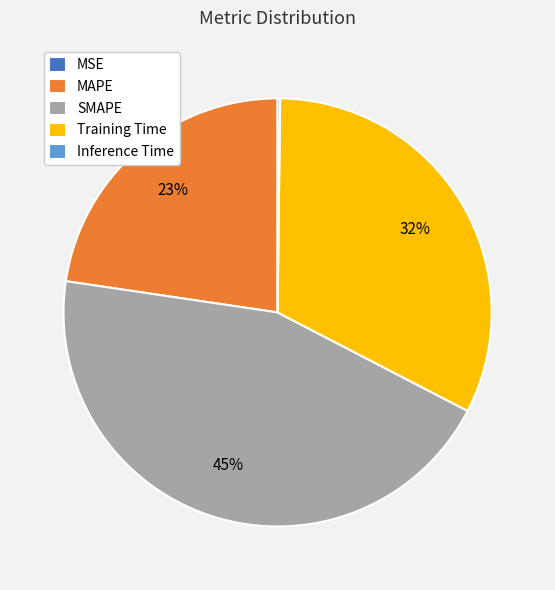

To the nearest percent, what is the combined percentage of MAPE and Training Time?

55%